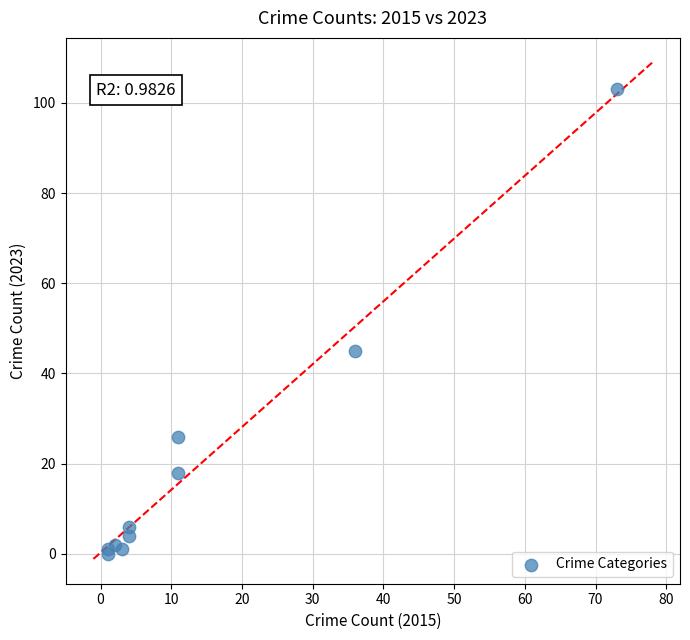

What Y value in the scatter plot is closest to 51?

45